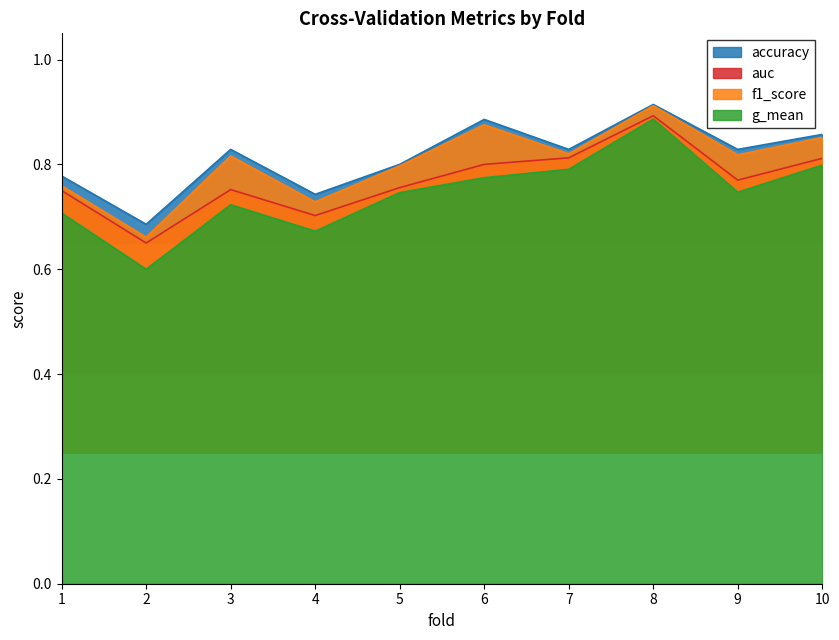

What is the difference between the highest and lowest values at 1?

0.1